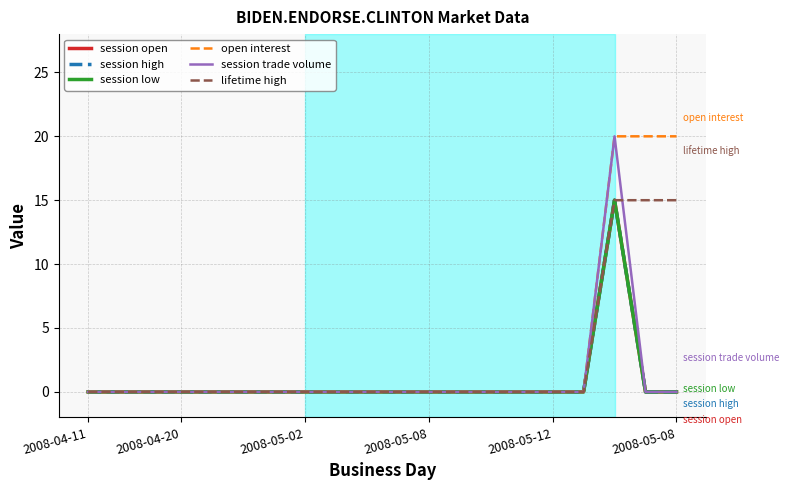

Does the chart have visible grid lines?

Yes